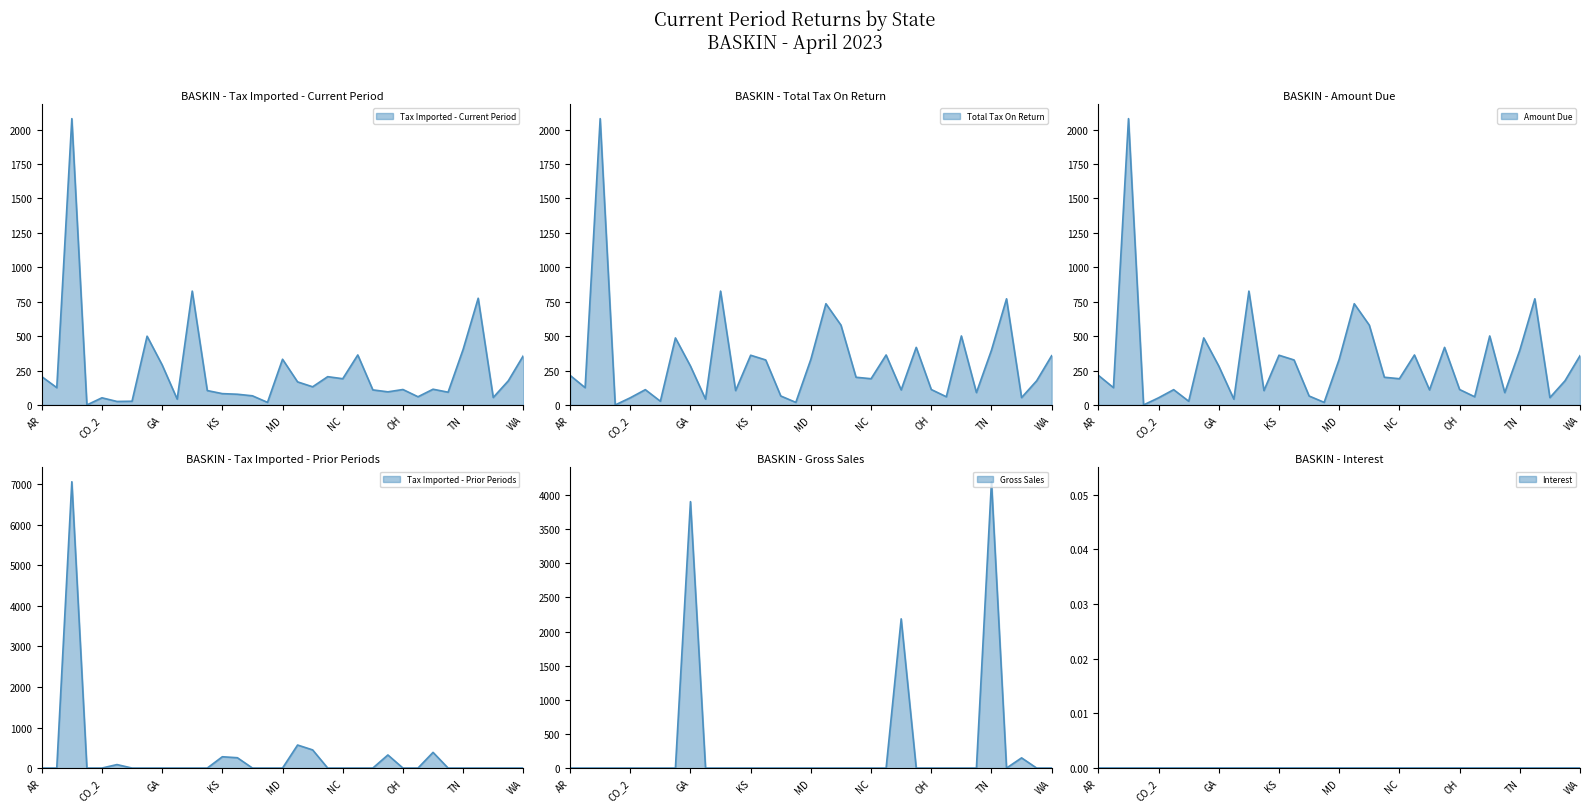

In Gross Sales, how many points are lower than both neighbors (excluding endpoints)?

1